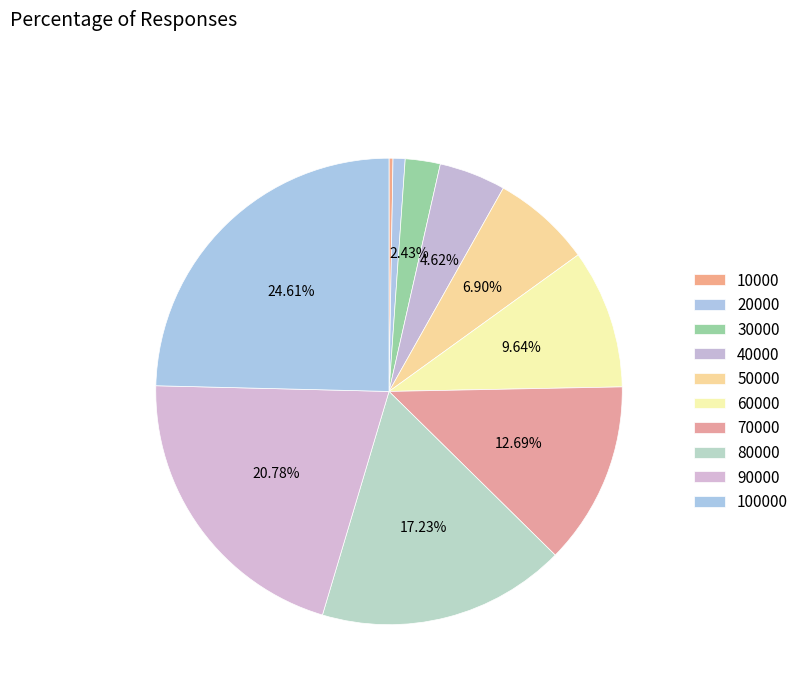

Which has a higher value, 80000 or 50000?

80000